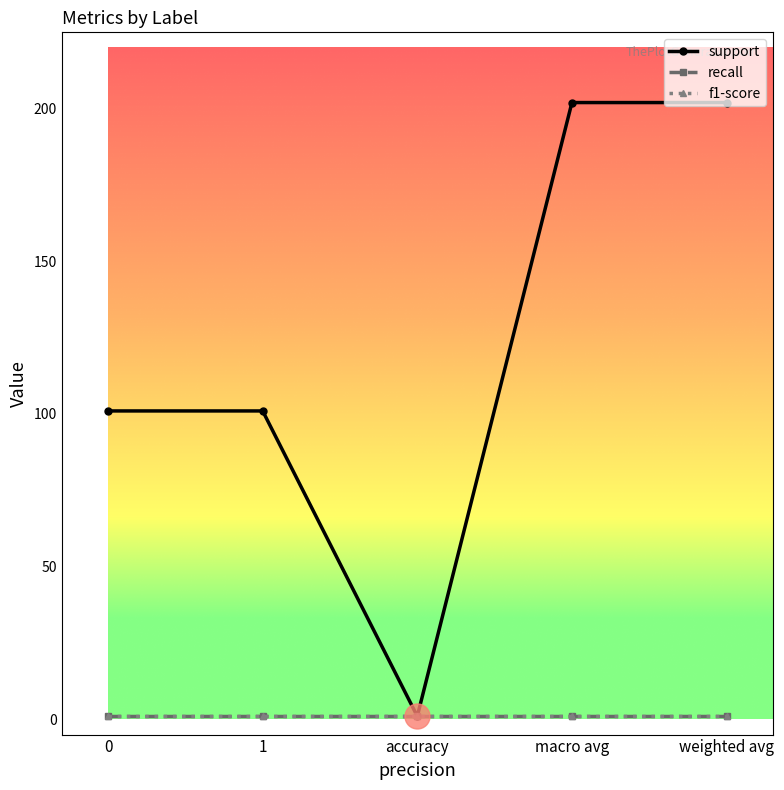

At how many categories does at least one series exceed 141?

2